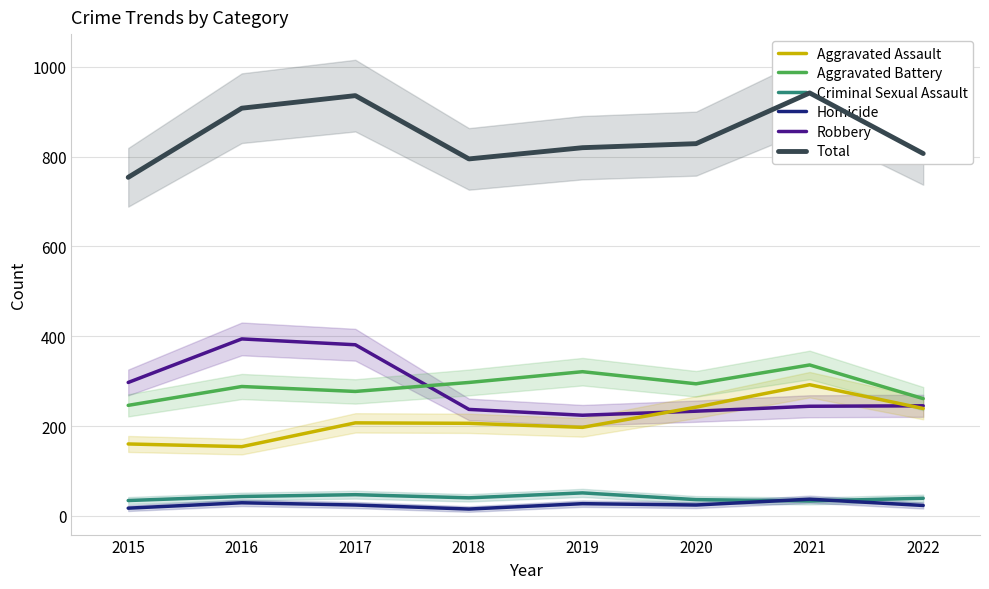

What is the lowest value of the Criminal Sexual Assault series?

33